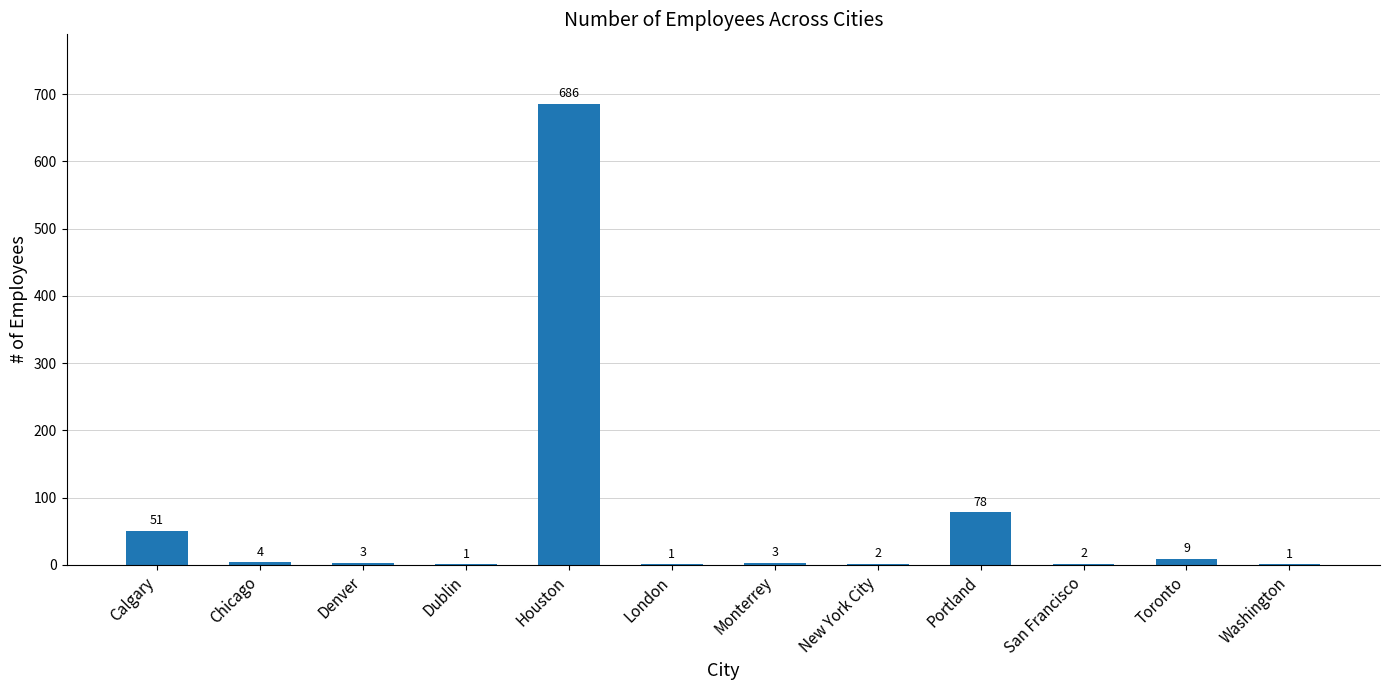

Where is the data nearest to the value 343?

Portland